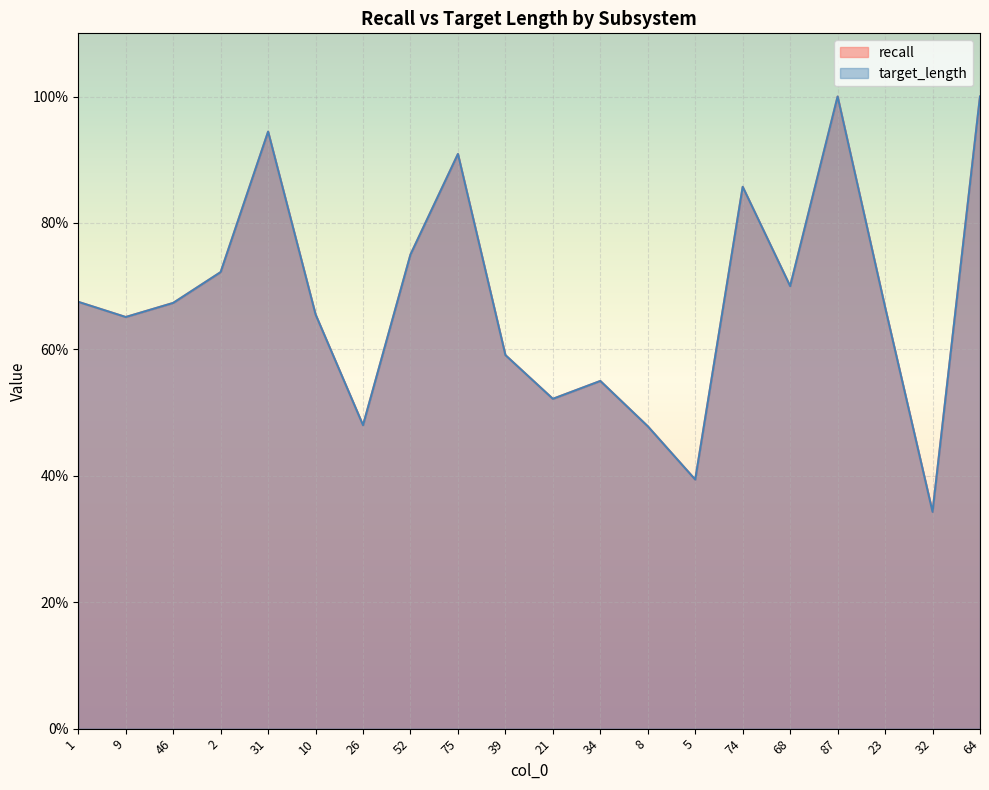

True or false: recall and target_length cross at least once.

False